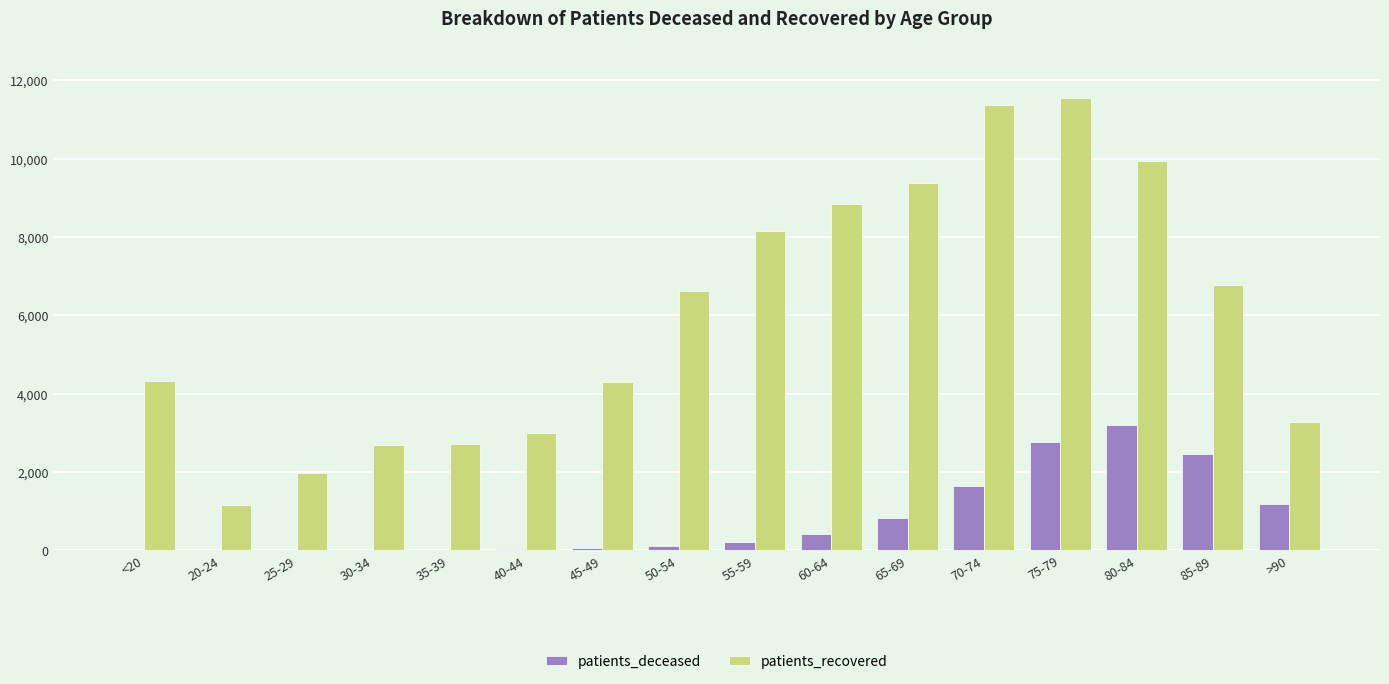

What is the average value of the patients_recovered series?

6000